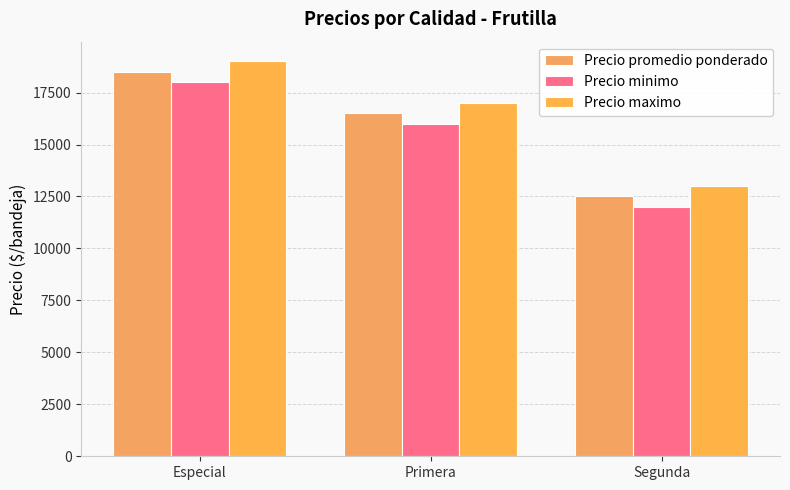

At which label does Precio minimo first exceed 16000?

Especial